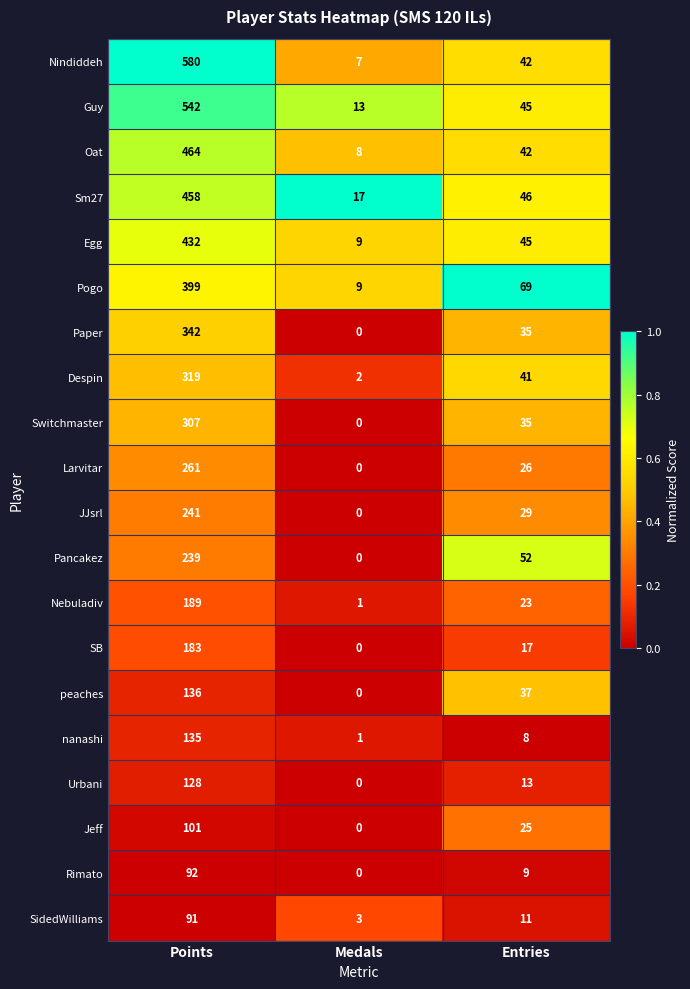

At which label is Guy closest to 277?

Entries